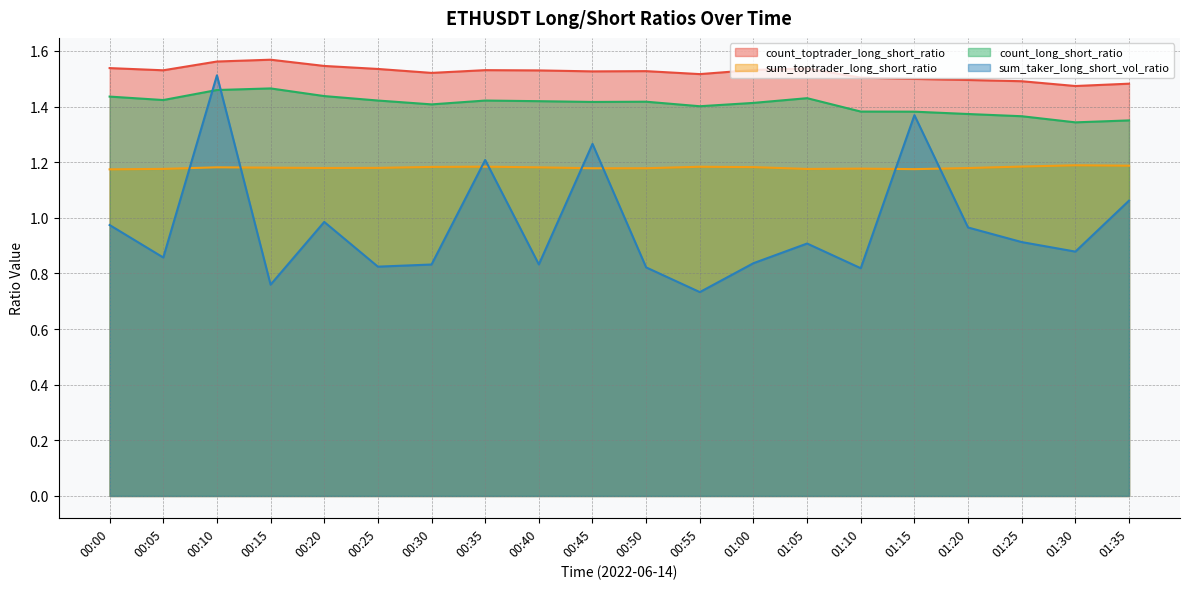

What is the approximate value of count_long_short_ratio at 01:35?

1.4